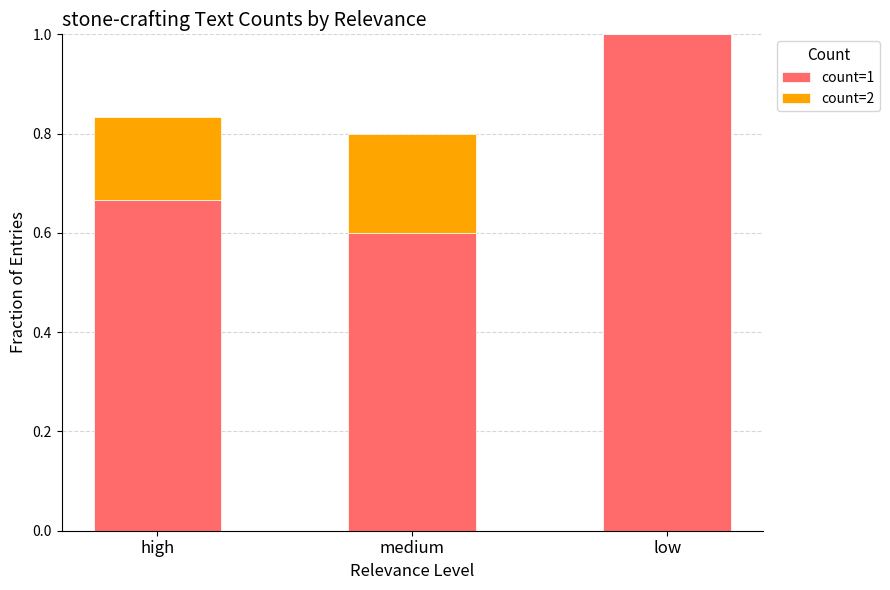

True or false: count=1 has a value of 1.8 at low.

False